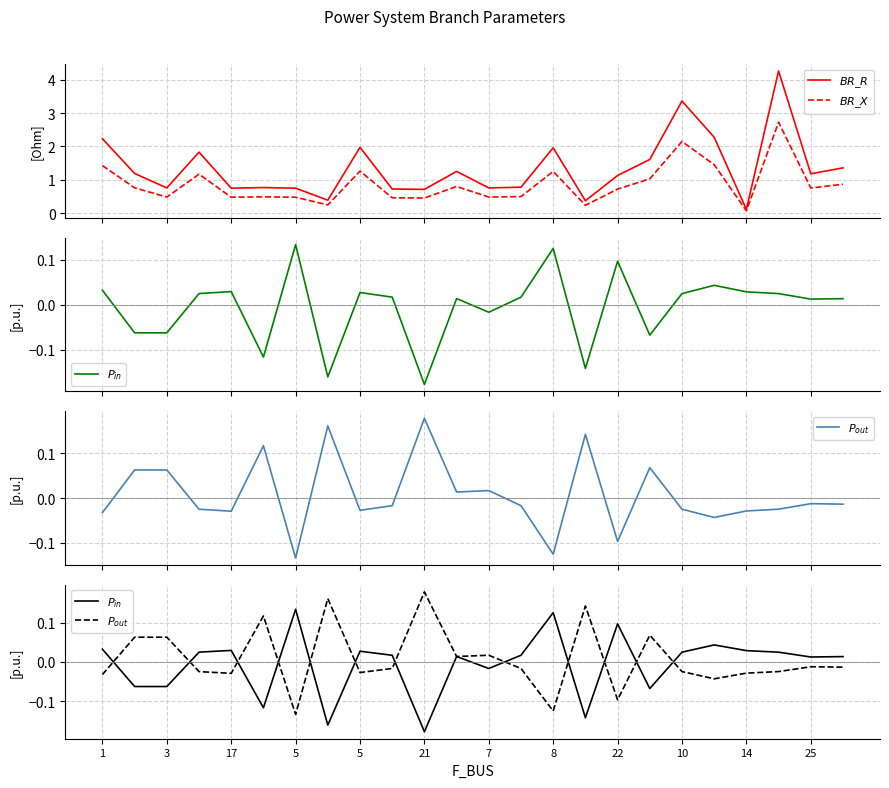

What is the value of the $BR\_X$ point at the 1st from the left?

1.4